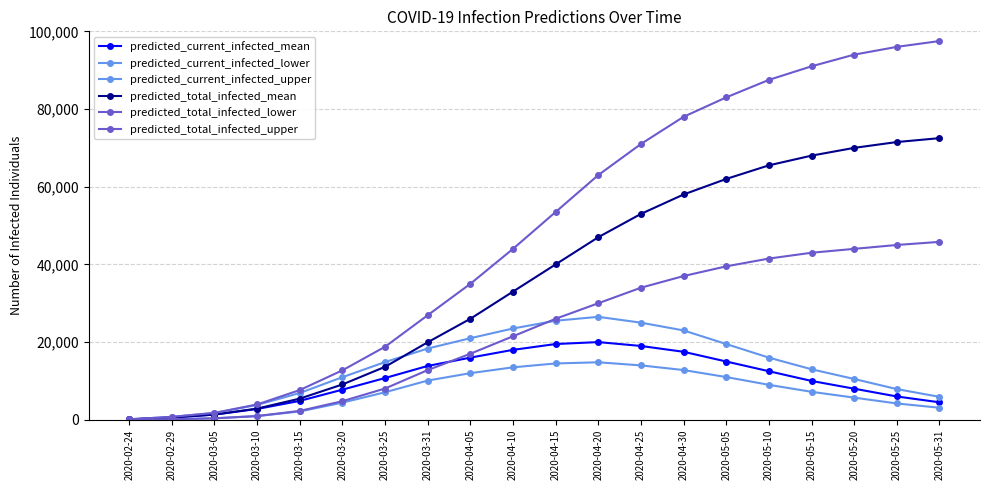

How many series are shown in this chart?

6